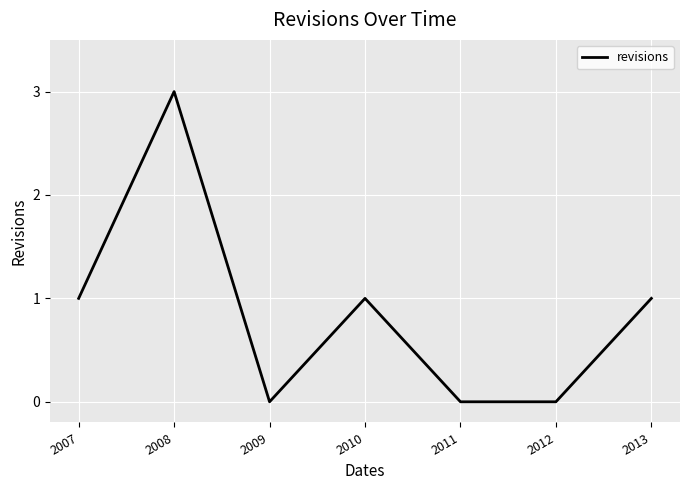

How many values are below 1?

3